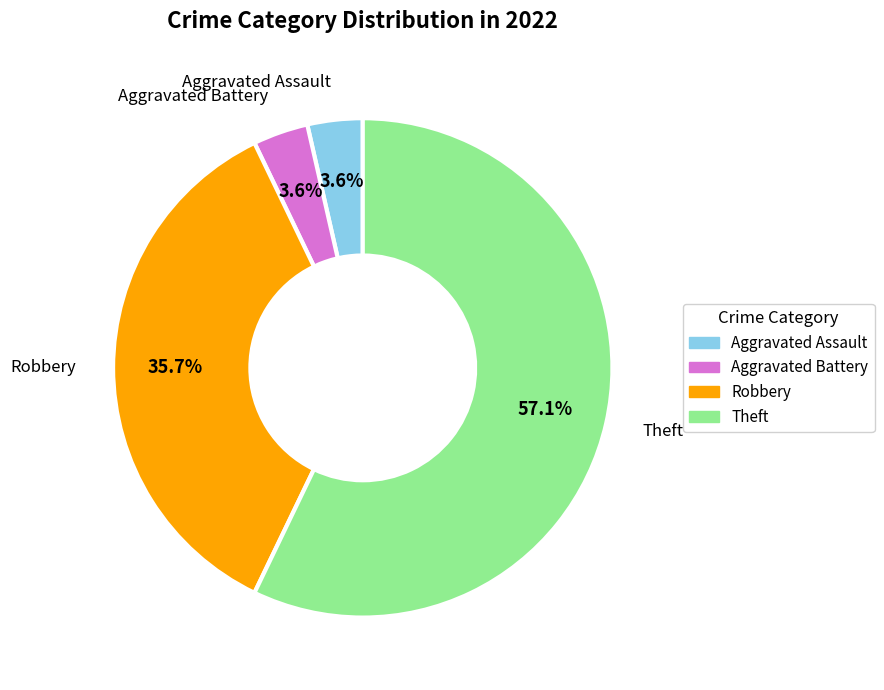

Is there a majority slice in this chart?

Yes